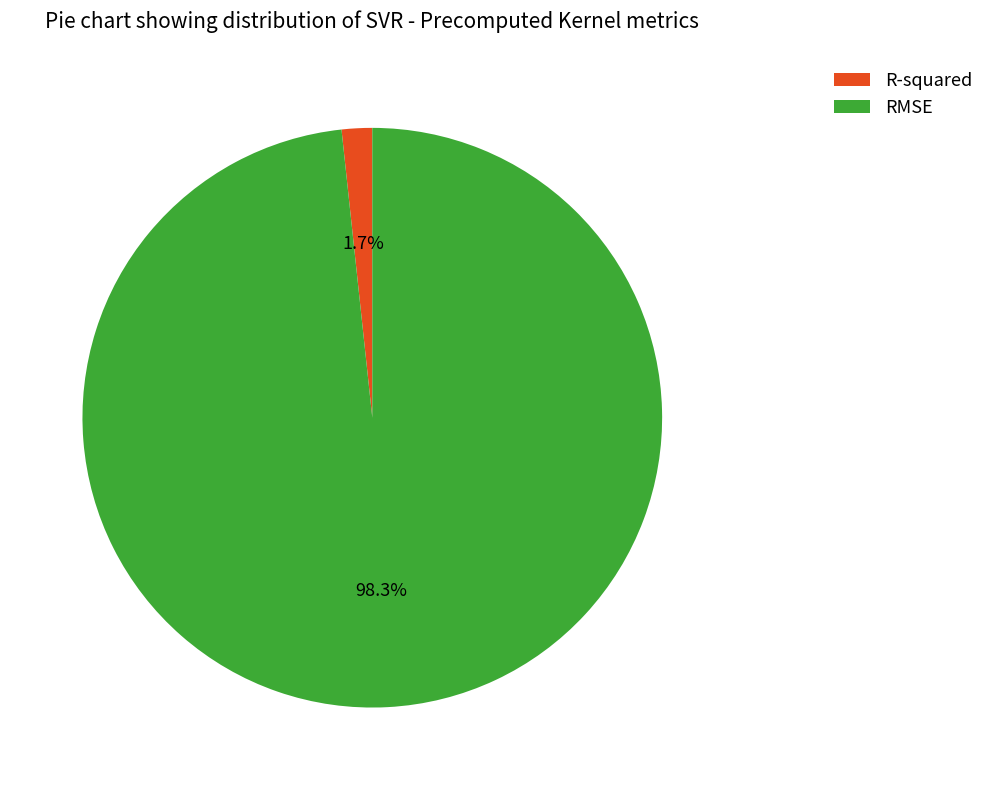

Between RMSE and R-squared, which is larger?

RMSE